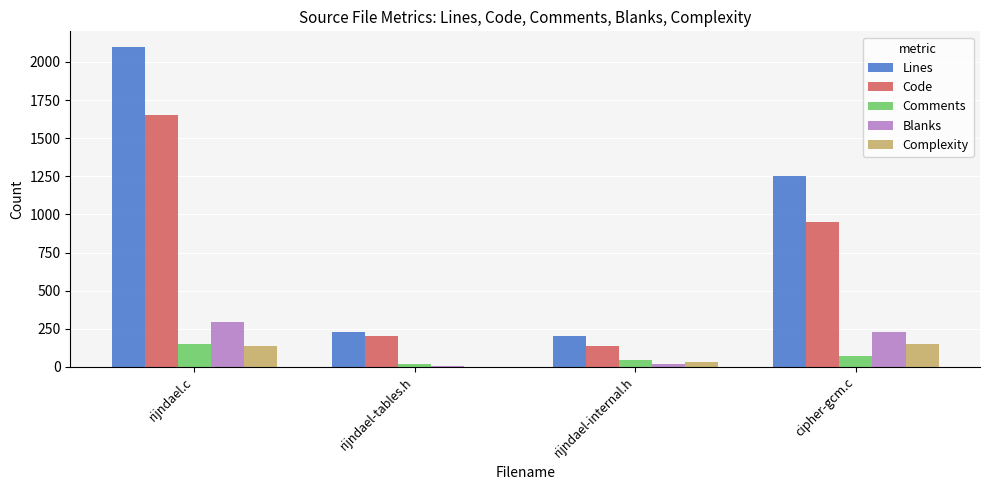

The value of Code at rijndael-internal.h is 137. True or false?

True